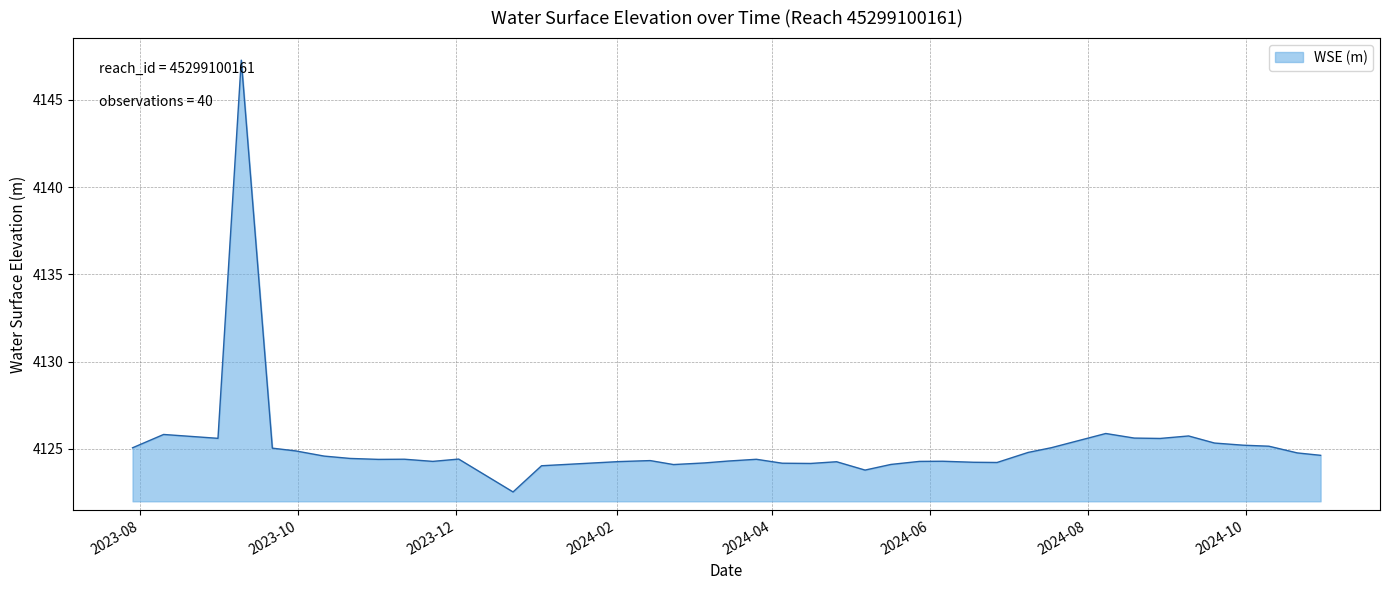

What is the difference between the maximum and minimum values?

24.7